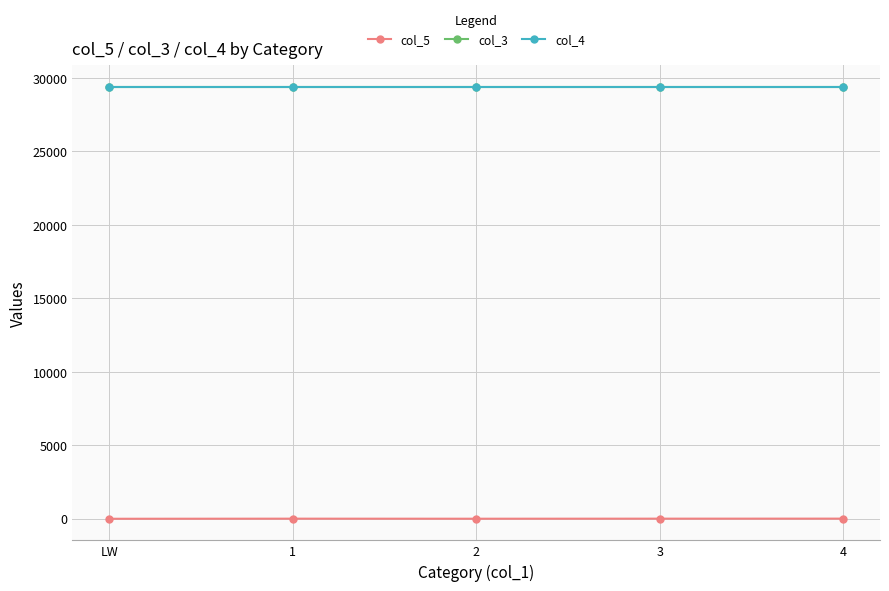

What is the value of the col_4 point at the 3rd from the left?

29392.6